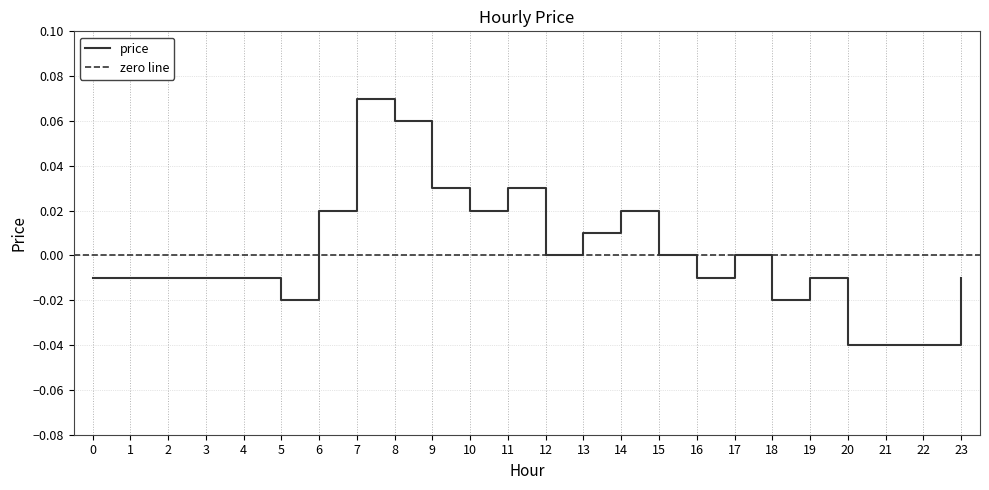

The chart shows a value of -0.0 at 12. True or false?

False